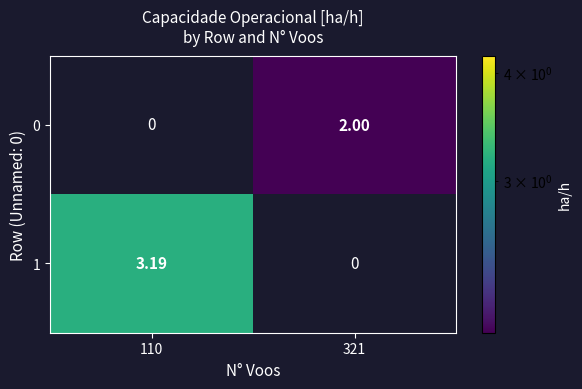

Is the value of 0 at 321 greater than the value of 1 at 110?

No